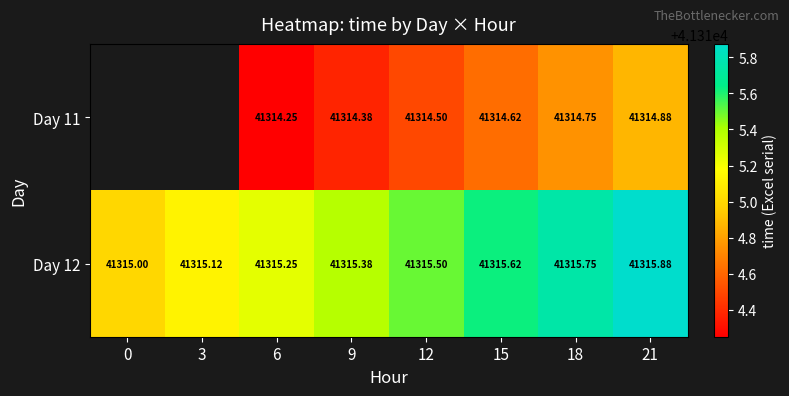

Which category has the highest value across all series?

21